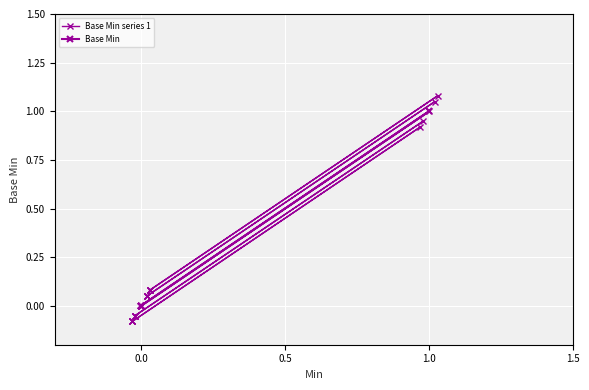

What position from the left is 0.0?

2